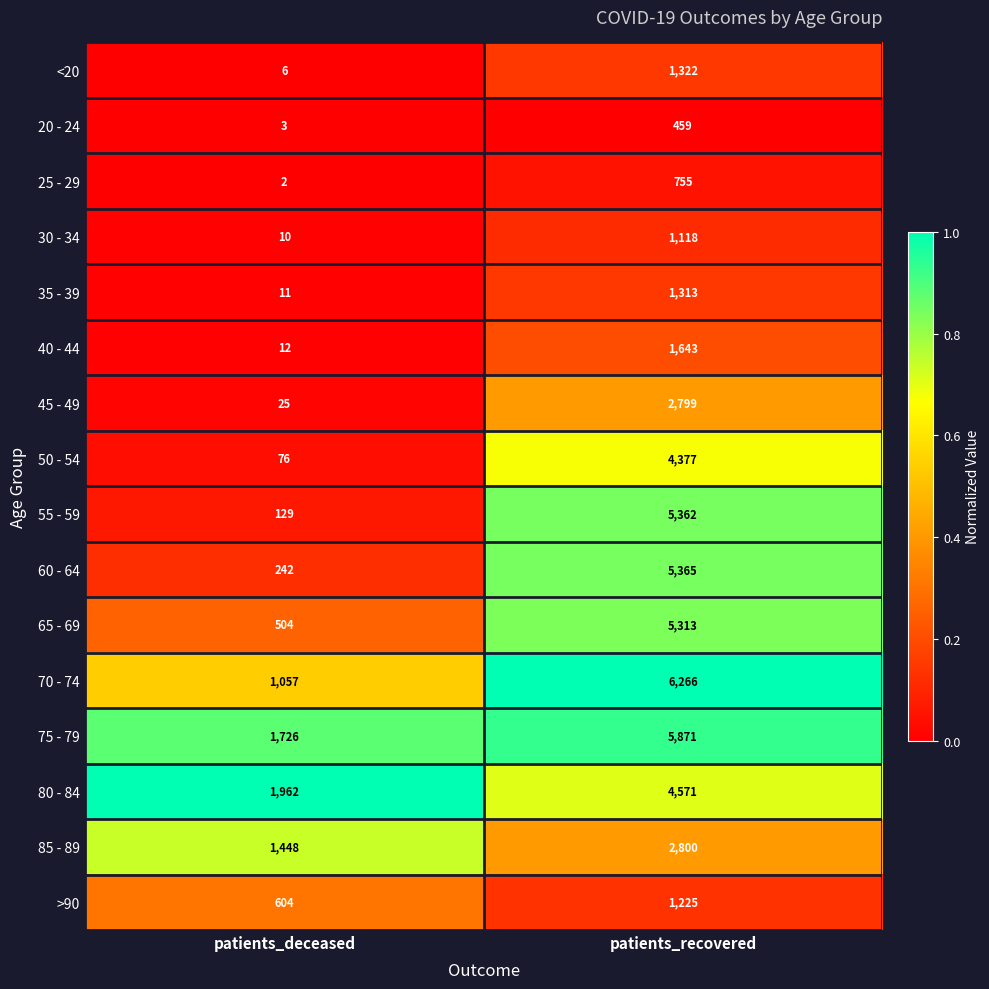

Is the value of 35 - 39 at patients_deceased greater than the value of 75 - 79 at patients_deceased?

No